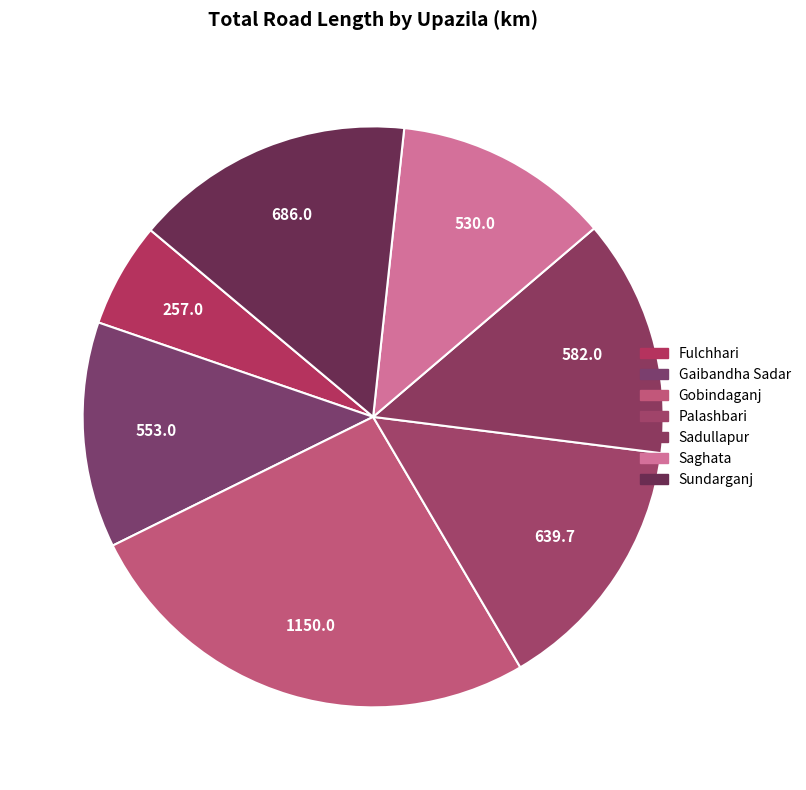

How many segments does this pie chart have?

7